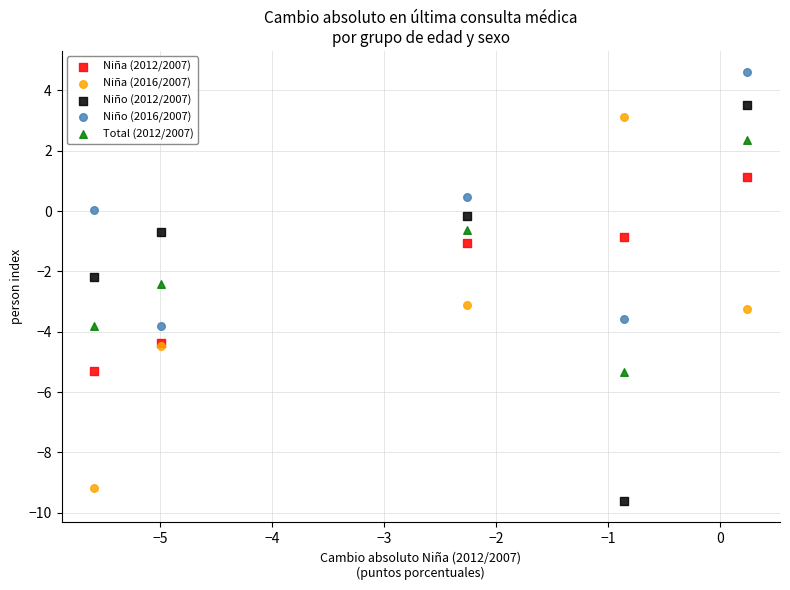

Which series contains the highest Y value?

Niño (2016/2007)